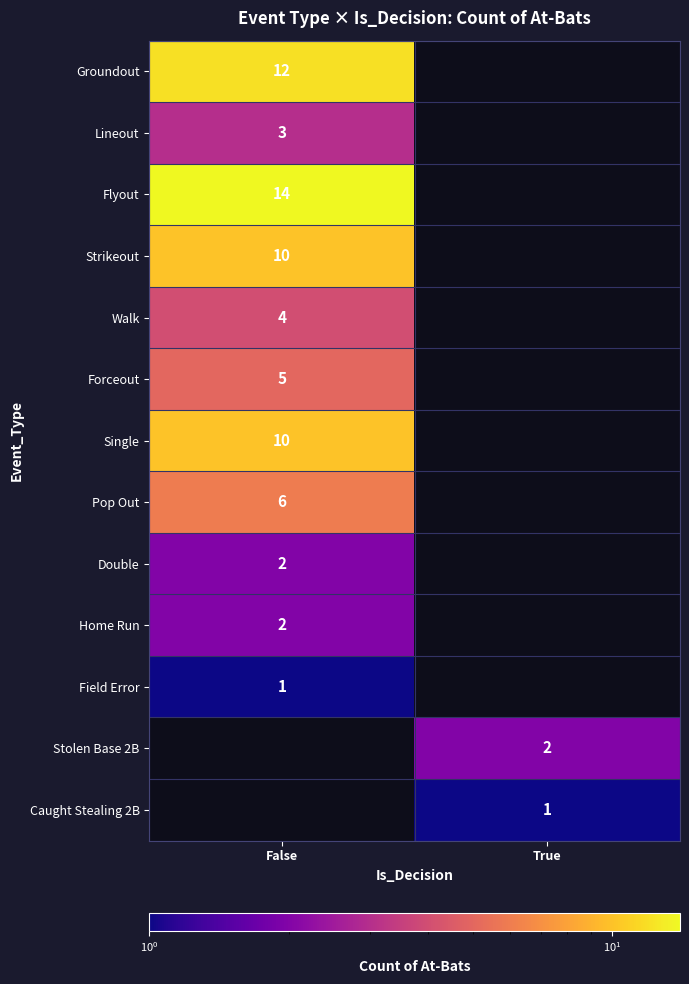

The Strikeout series shows 6 at False. True or false?

False